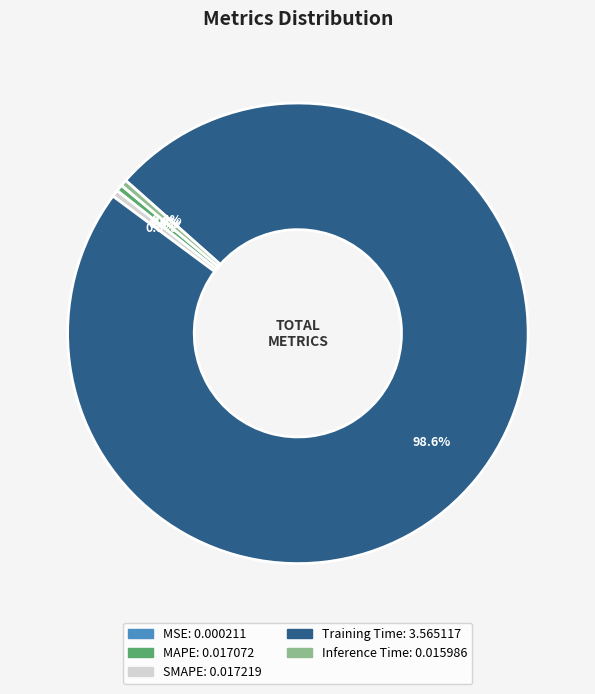

Which category has the biggest portion of the pie?

Training Time